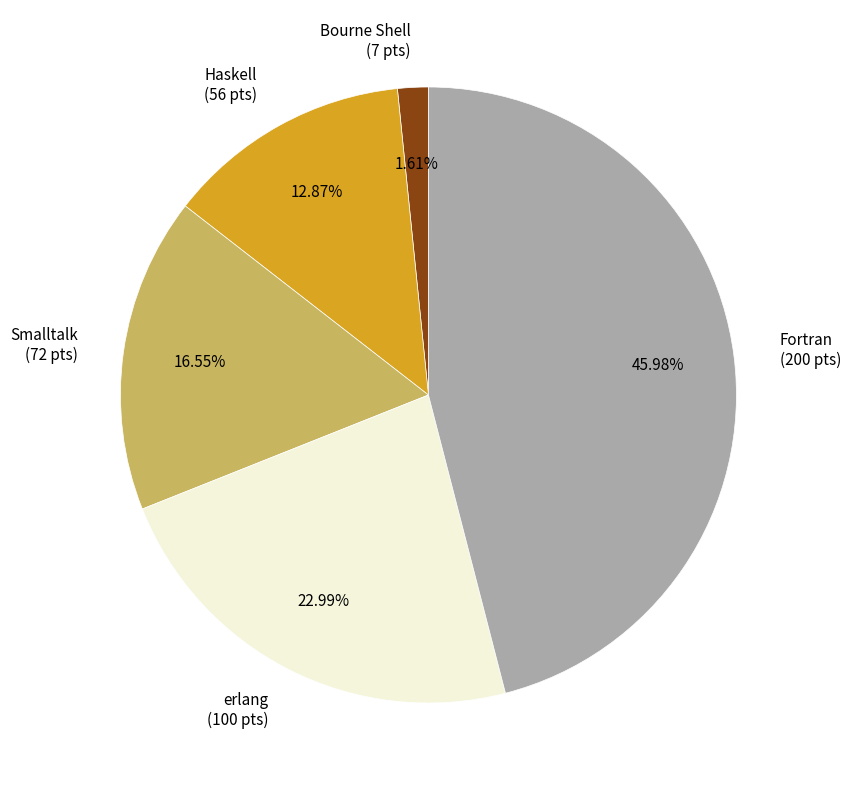

To the nearest percent, what is the difference between the largest and smallest slice percentages?

44%